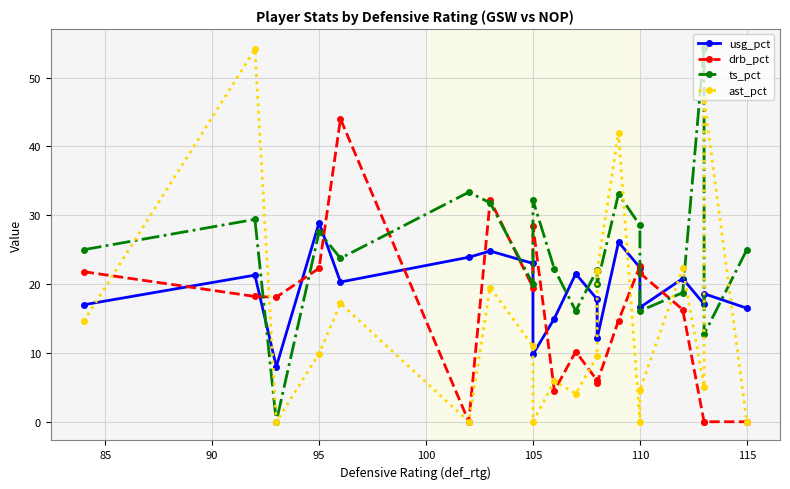

How many data points in ts_pct are less than 25?

10